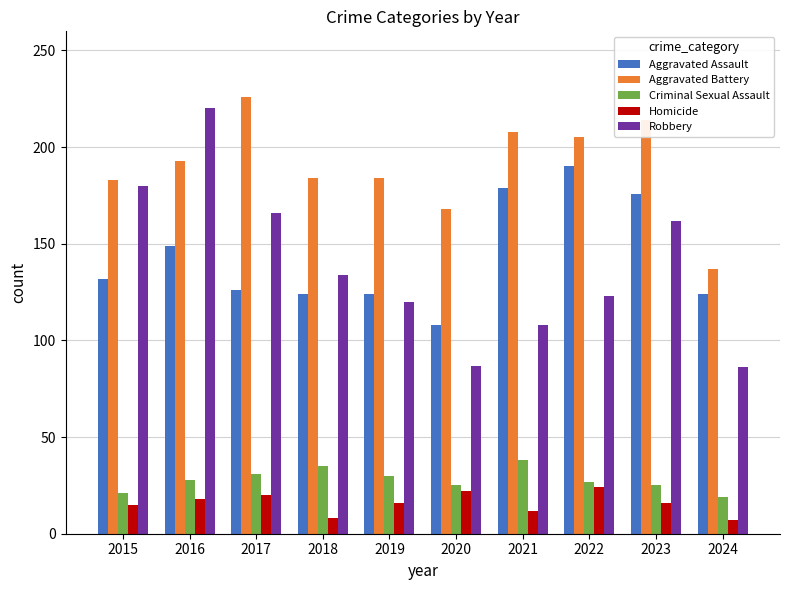

List the series in order of their peak value, lowest first.

Homicide, Criminal Sexual Assault, Aggravated Assault, Robbery, Aggravated Battery